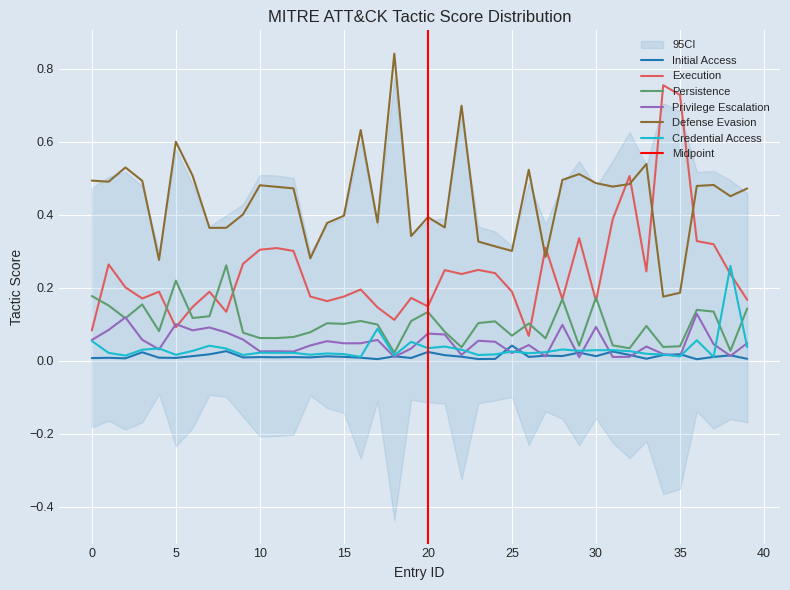

Is it true that defense_evasion equals 0.8 at 12?

False